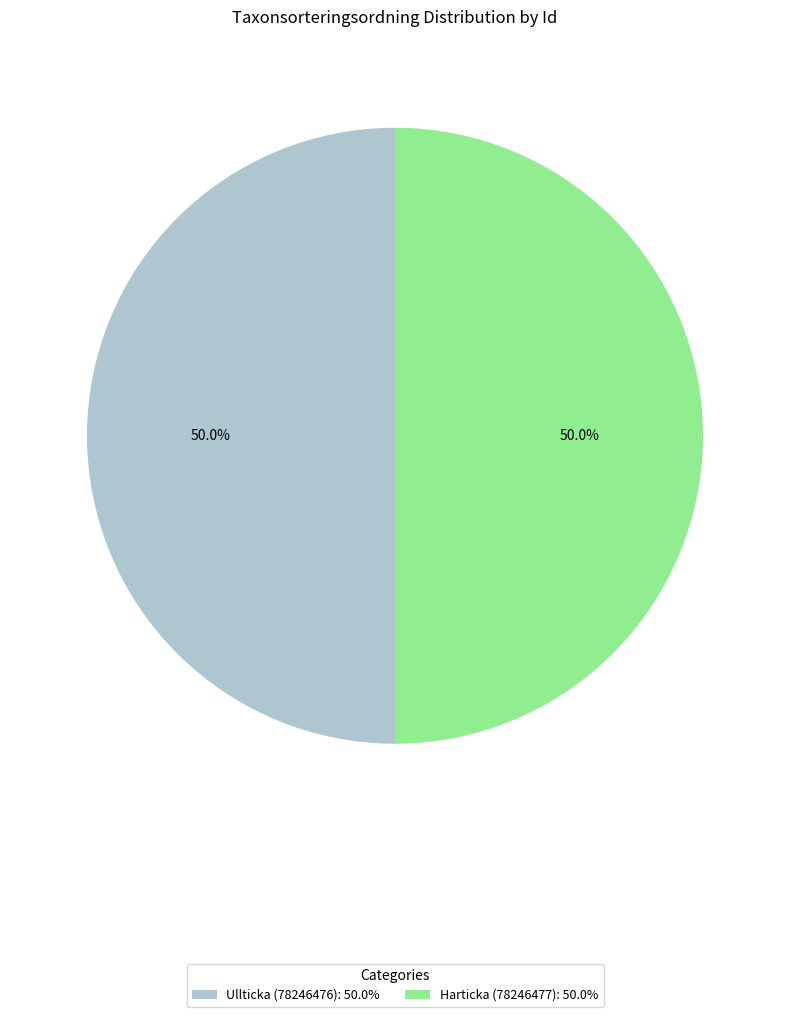

To the nearest percent, what is the combined percentage of Ullticka (78246476) and Harticka (78246477)?

100%